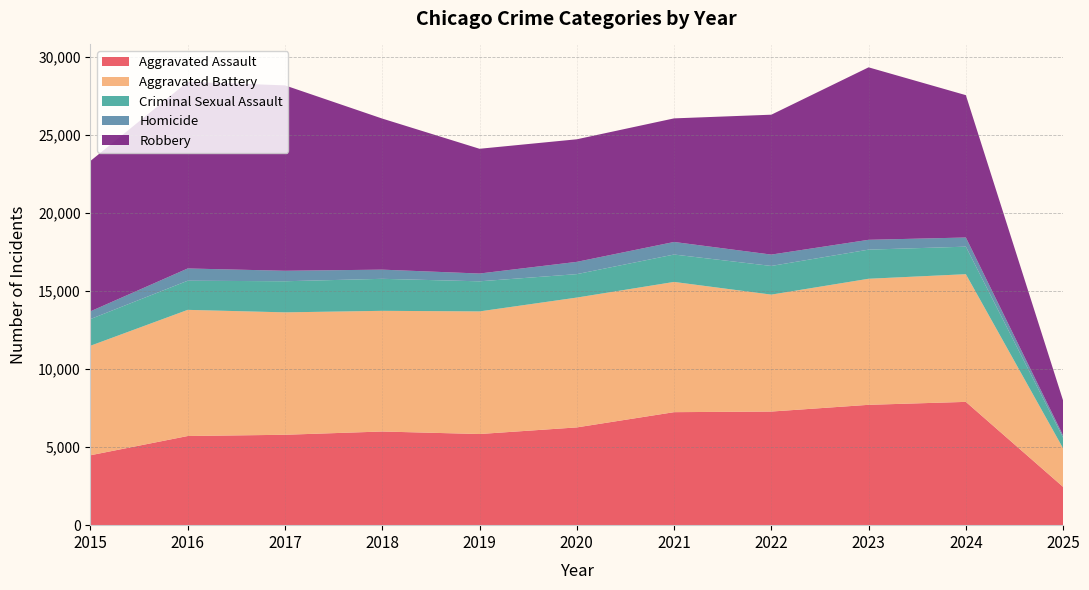

Reading right to left, transcribe all the data shown in this chart.

Aggravated Assault: 2452	7901	7712	7281	7242	6265	5841	6002	5793	5713	4480
Aggravated Battery: 2469	8183	8079	7494	8346	8320	7858	7734	7845	8085	7018
Criminal Sexual Assault: 676	1764	1866	1837	1755	1502	1928	2051	1993	1867	1710
Homicide: 147	587	630	728	806	787	499	588	672	786	496
Robbery: 2237	9122	11053	8965	7920	7855	7995	9681	11881	11960	9638